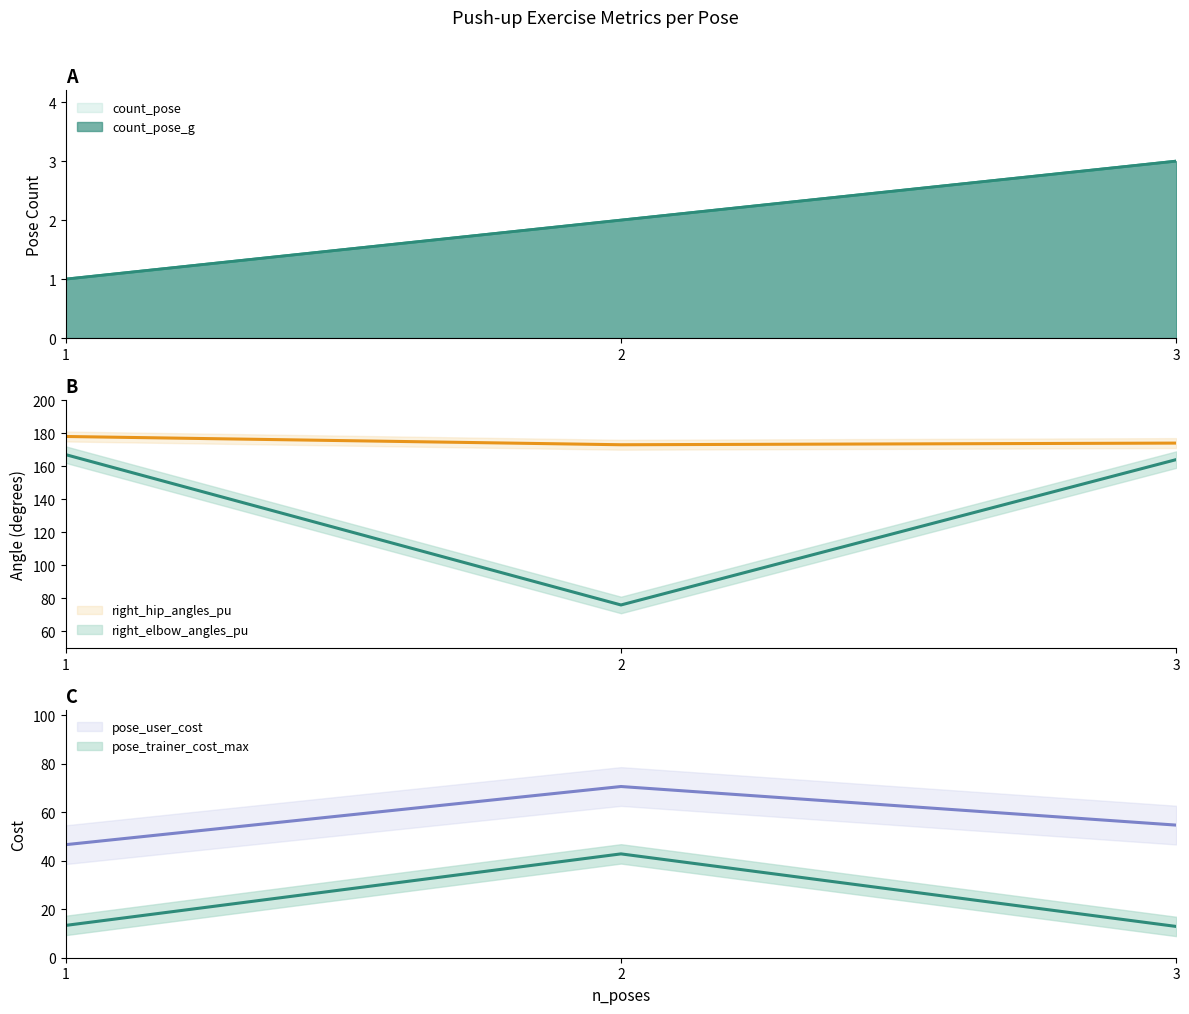

The pose_trainer_cost_max series shows 71.2 at 2. True or false?

False